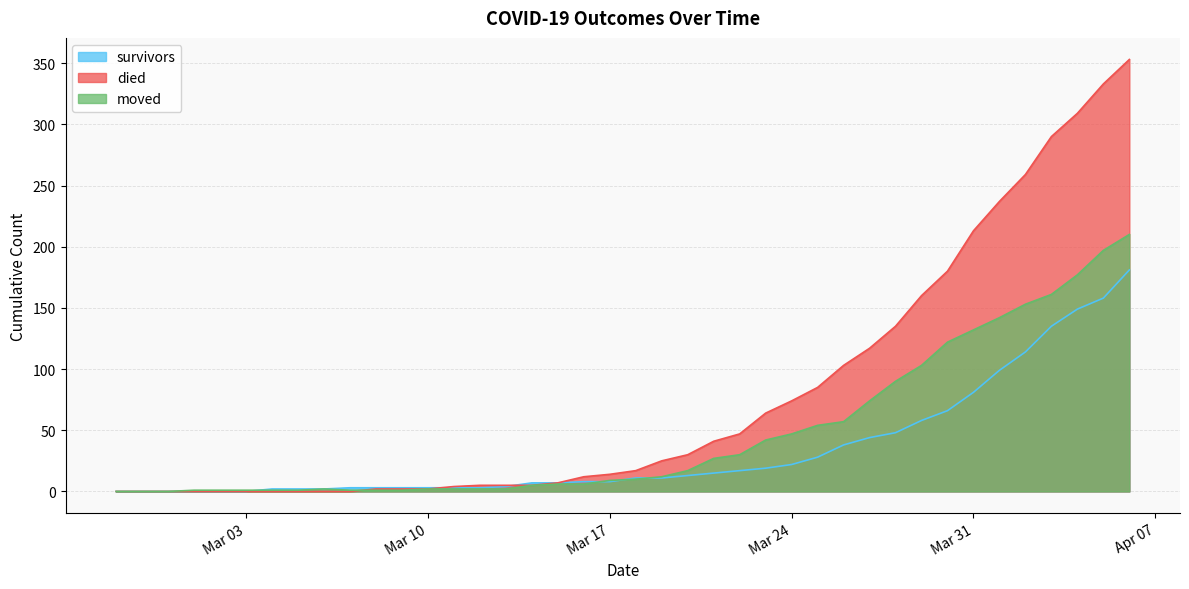

Rank the series by their maximum value, from highest to lowest.

died, moved, survivors